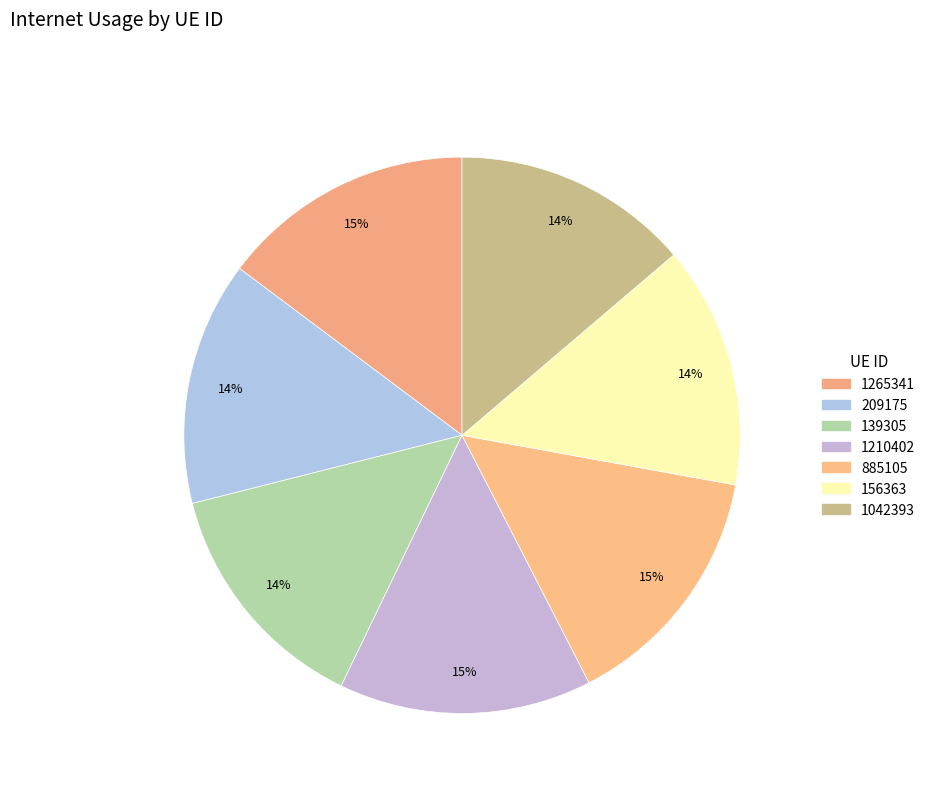

To the nearest percent, what percentage of the pie is 1210402?

15%